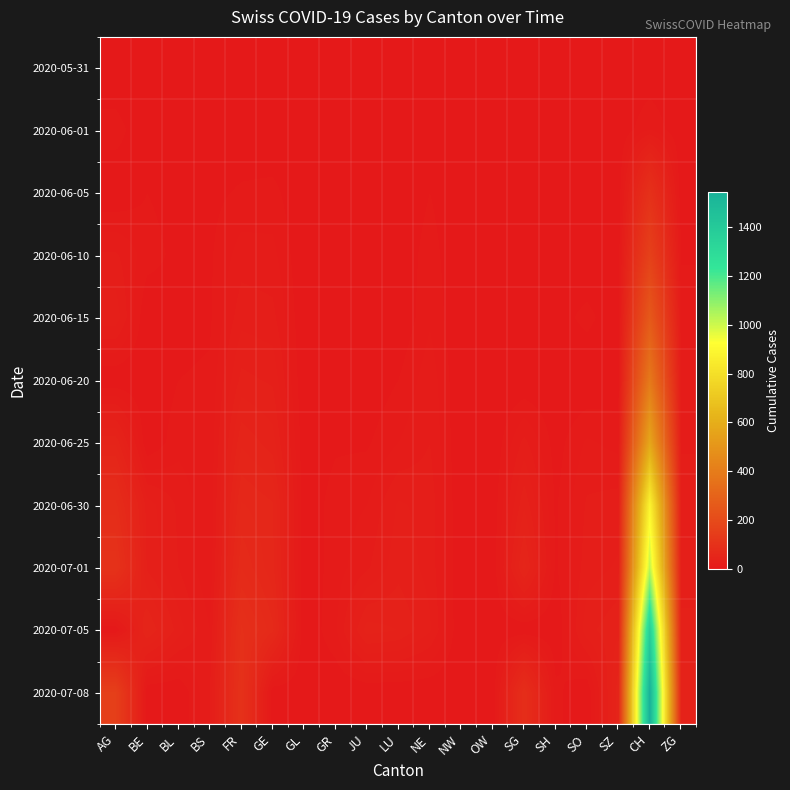

Which category has the lowest value across all series?

AG